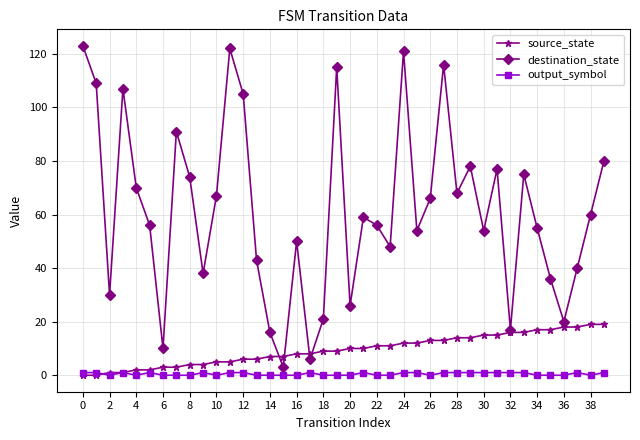

How many values in the destination_state series are below 59?

20